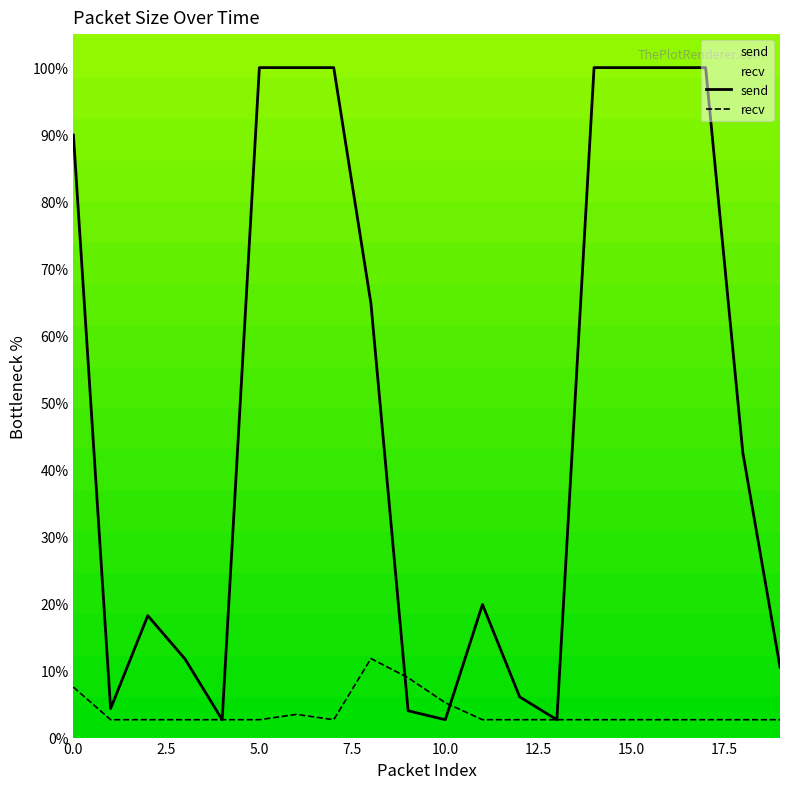

Reading left to right, what are all the values shown in this chart?

send: 89.9	4.3	18.2	11.7	2.7	100.0	100.0	100.0	64.8	4.0	2.7	19.9	6.1	2.7	100.0	100.0	100.0	100.0	42.5	10.5
recv: 7.5	2.7	2.7	2.7	2.7	2.7	3.5	2.7	11.8	8.9	5.2	2.7	2.7	2.7	2.7	2.7	2.7	2.7	2.7	2.7